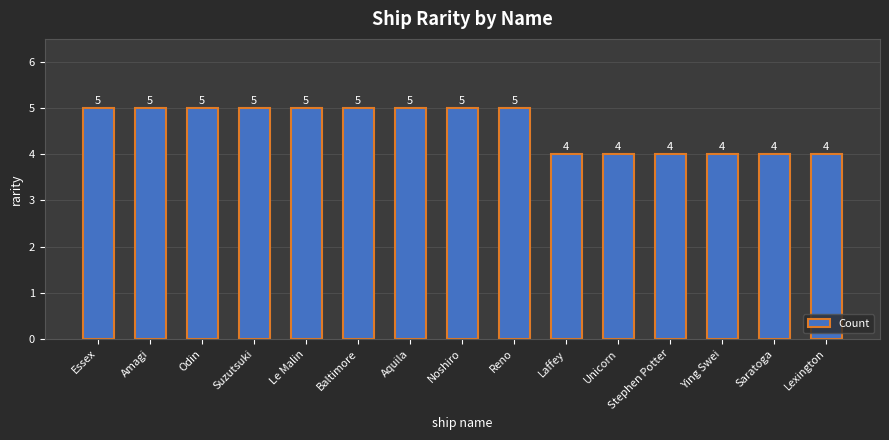

Reading left to right, what are all the values shown in this chart?

Essex=5	Amagi=5	Odin=5	Suzutsuki=5	Le Malin=5	Baltimore=5	Aquila=5	Noshiro=5	Reno=5	Laffey=4	Unicorn=4	Stephen Potter=4	Ying Swei=4	Saratoga=4	Lexington=4